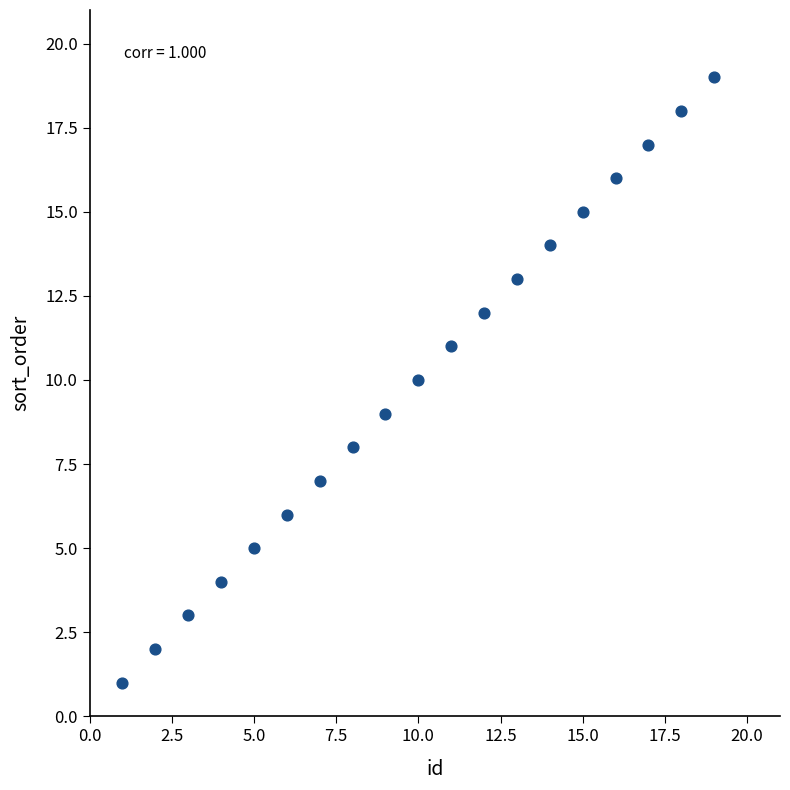

What is the range of Y values (max minus min)?

18